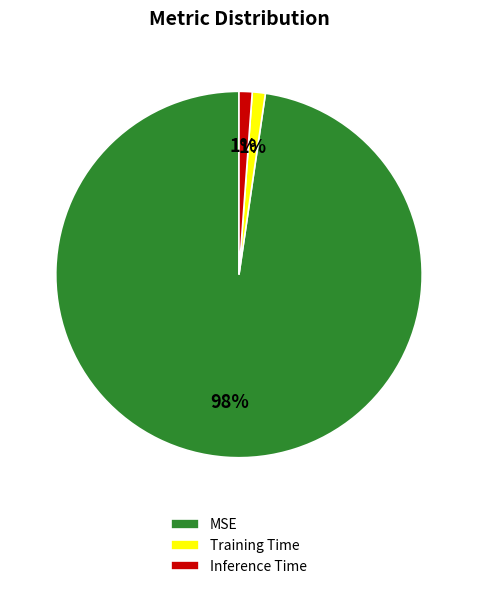

Count the number of slices in the pie.

3